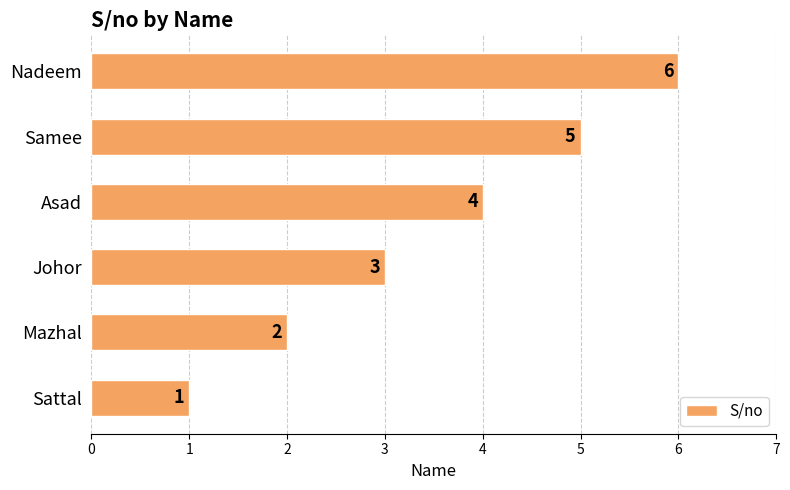

Where is the data nearest to the value 3?

Johor